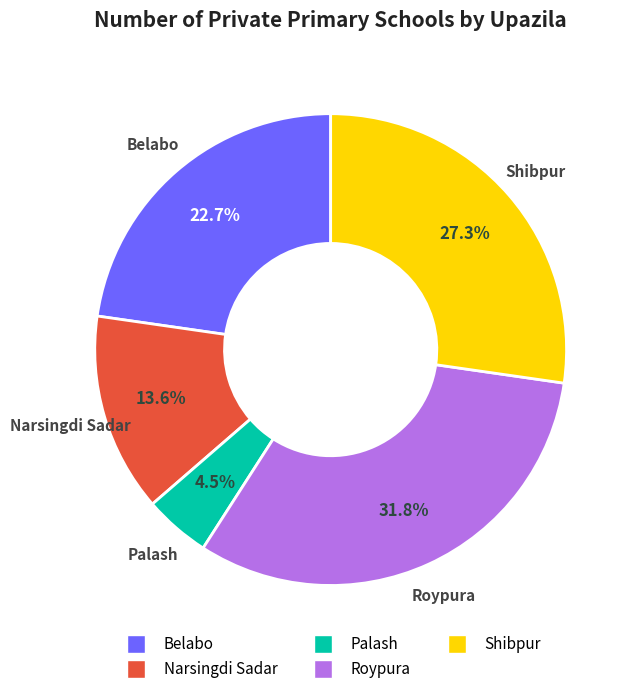

Which category has the biggest portion of the pie?

Roypura